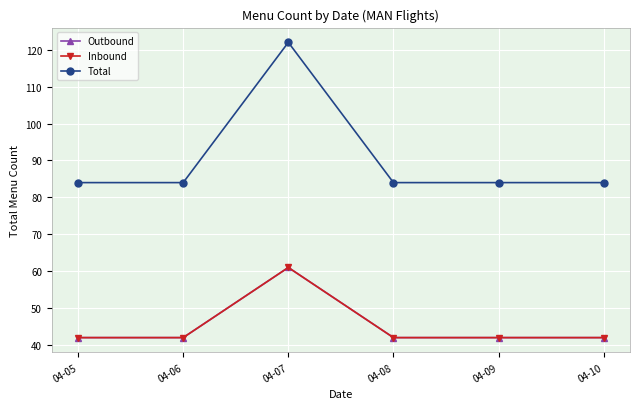

Which series has the largest range (max minus min)?

Total